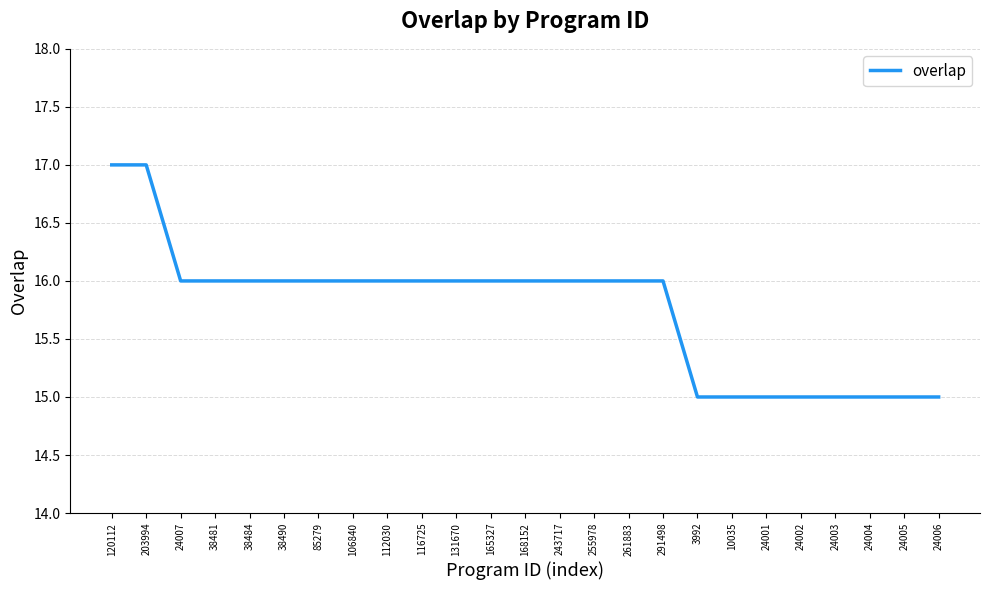

Count the values in the range 15 to 16.

23